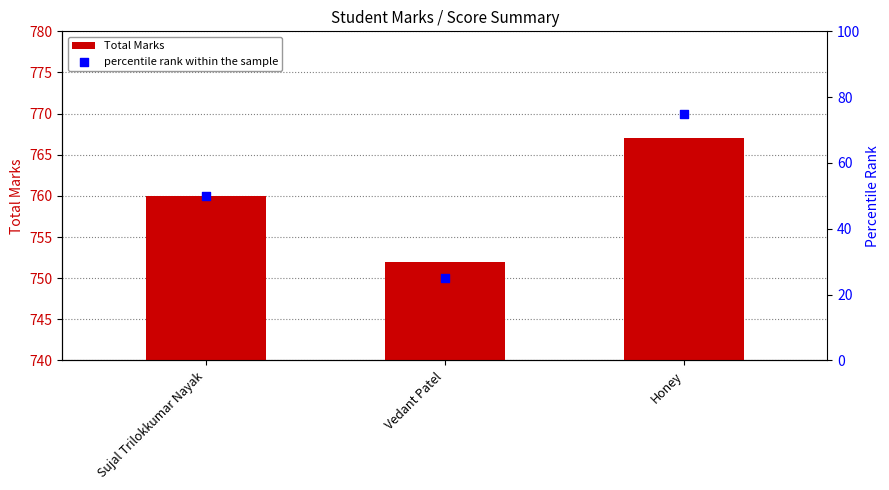

Which series has the largest total across all categories?

Total Marks